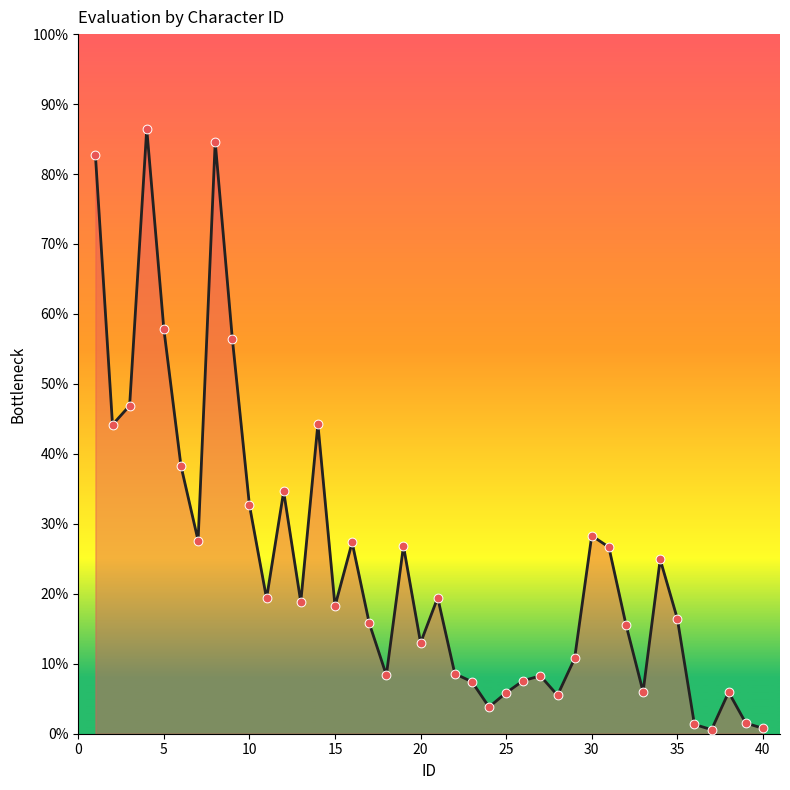

What is the greatest value displayed?

86.5